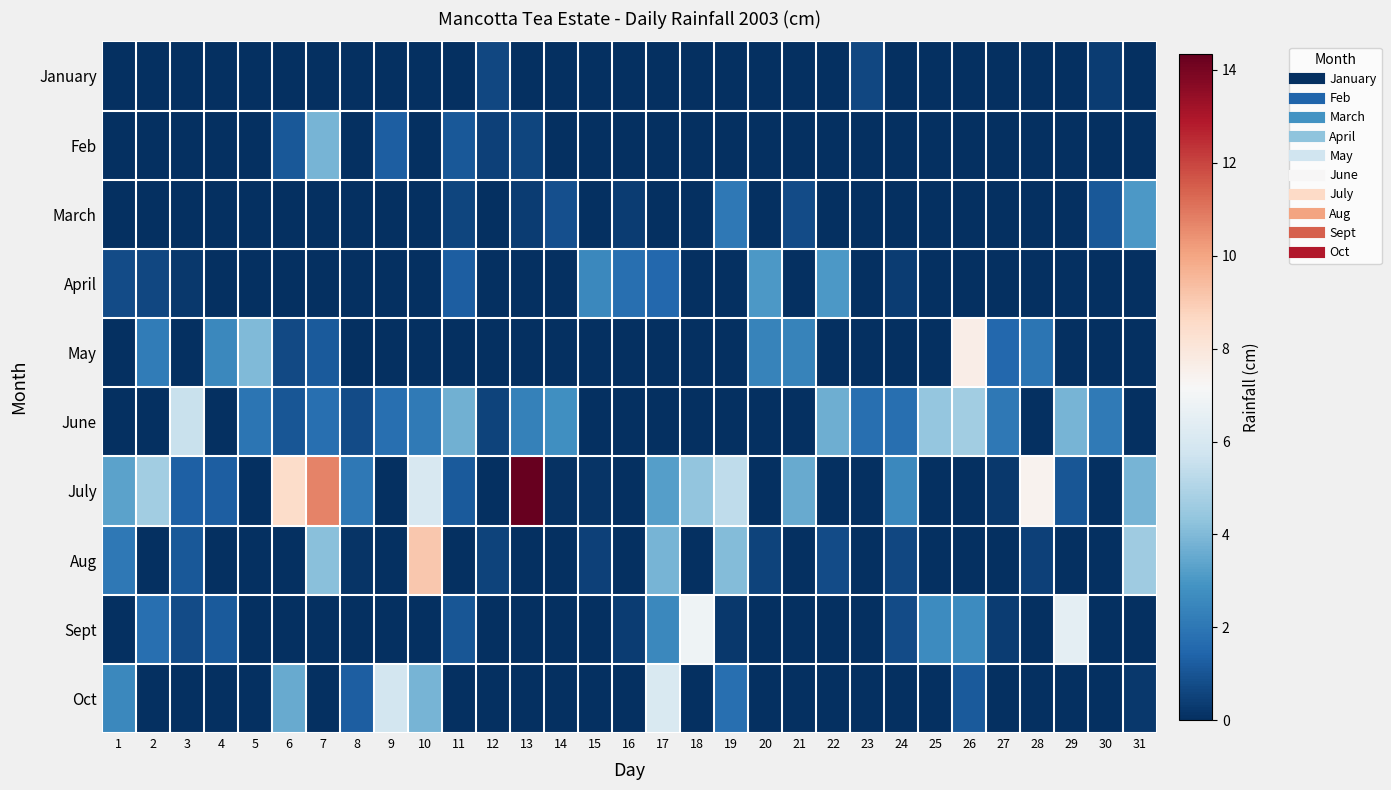

Rank the series at 28 from lowest to highest value.

January, Feb, March, April, June, Sept, Oct, Aug, May, July